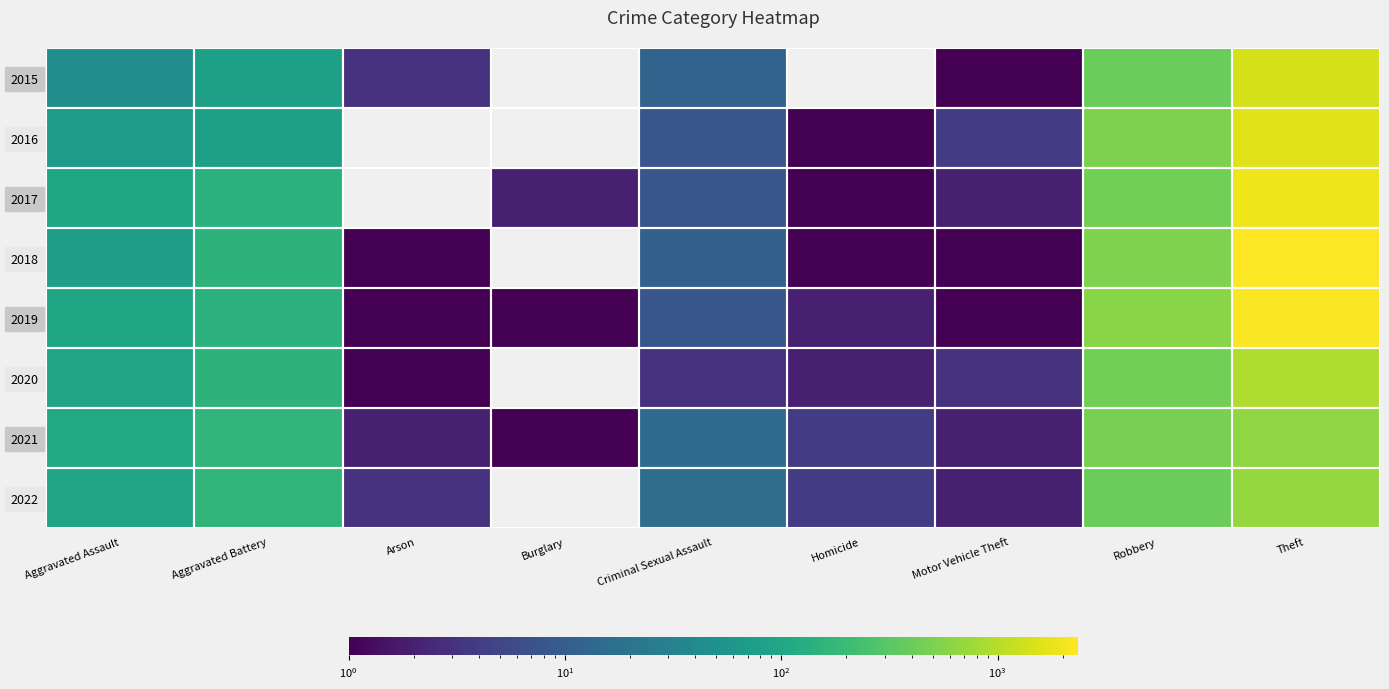

How many data points does each series have?

9